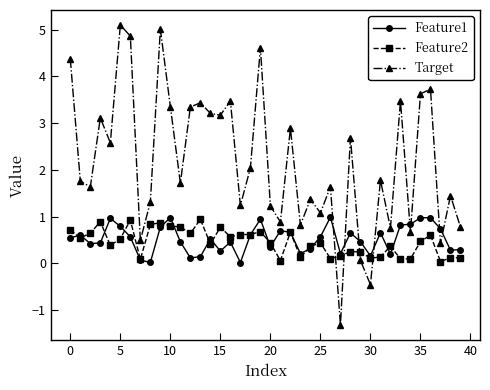

What is the smallest value displayed?

-1.3